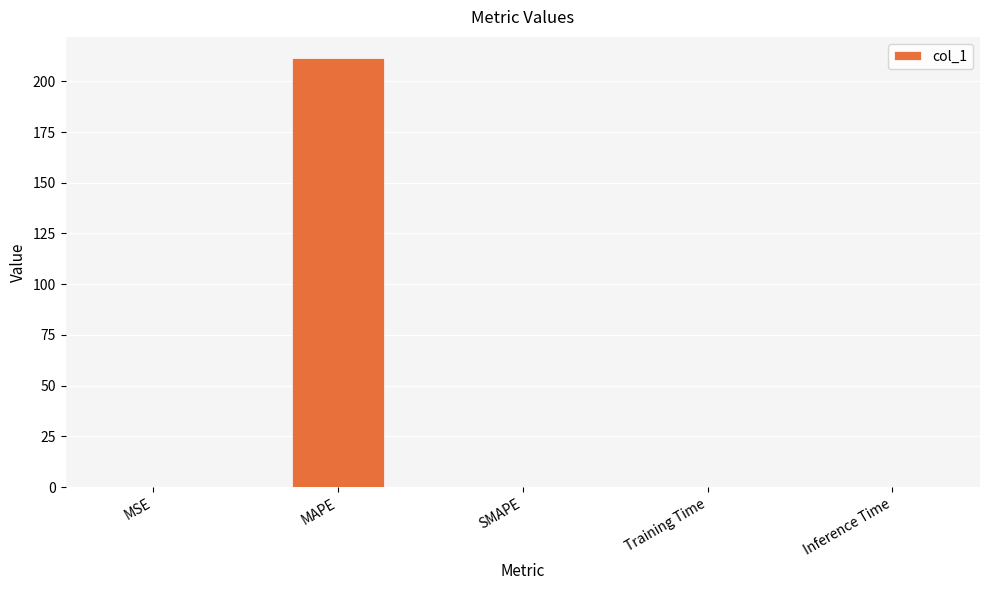

Are the bars horizontal?

No